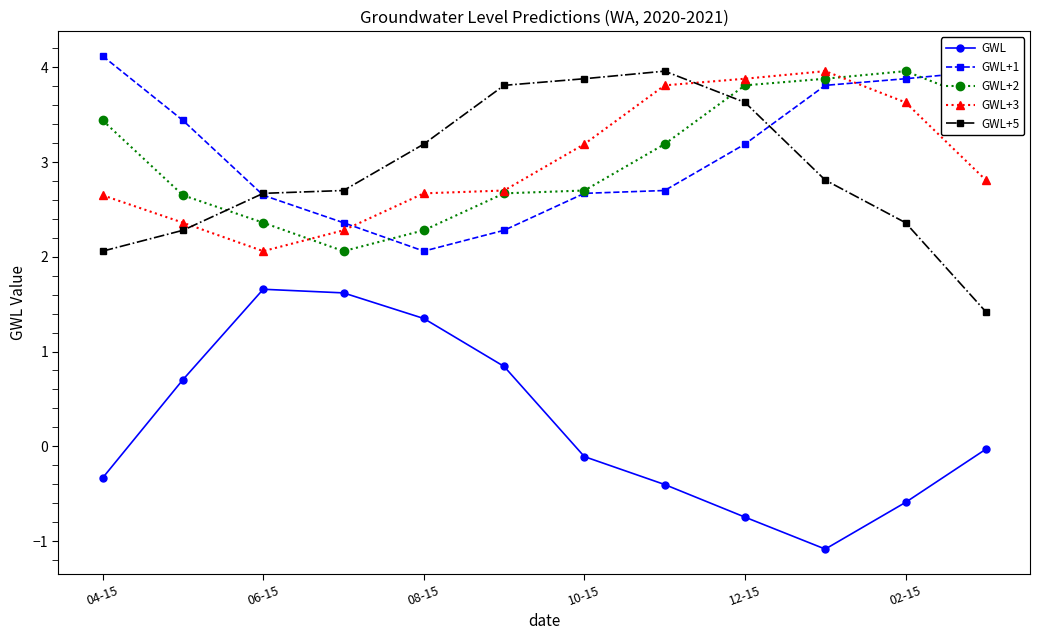

How many times do GWL+3 and GWL+5 cross each other?

2